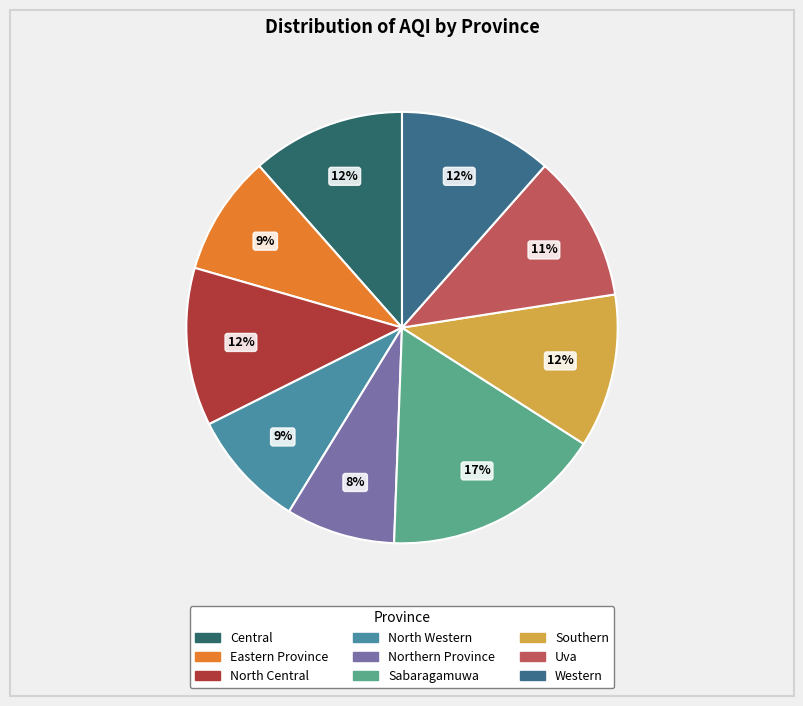

How many segments does this pie chart have?

9